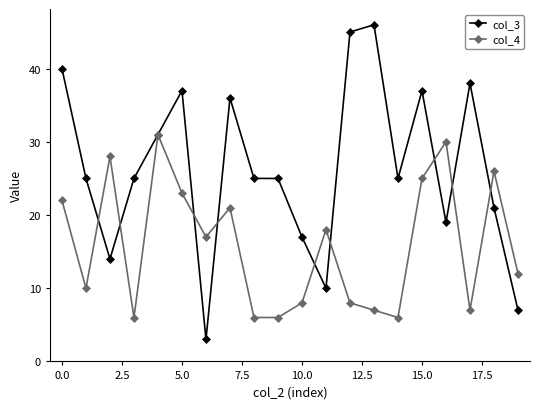

List the series in order of their peak value, highest first.

col_3, col_4